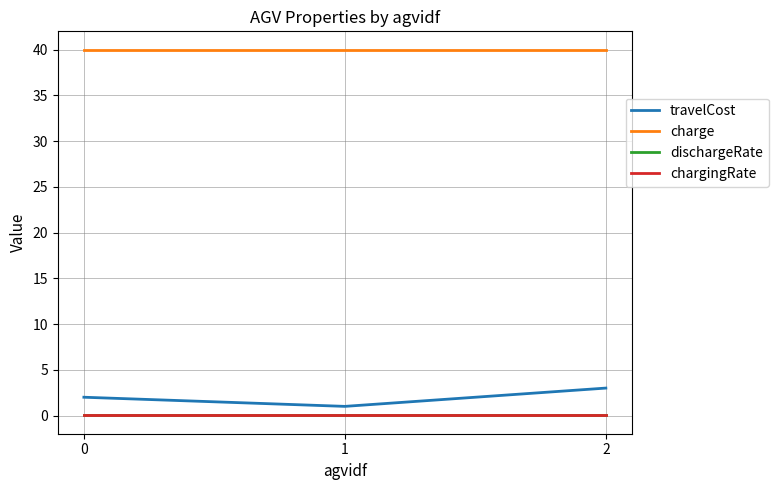

What is the maximum value shown in the chart?

40.0